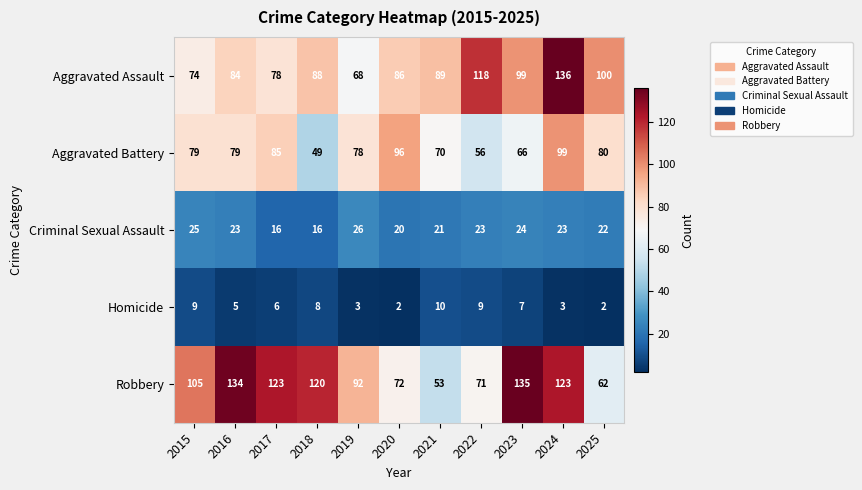

How many Homicide values are between 3 and 9?

8